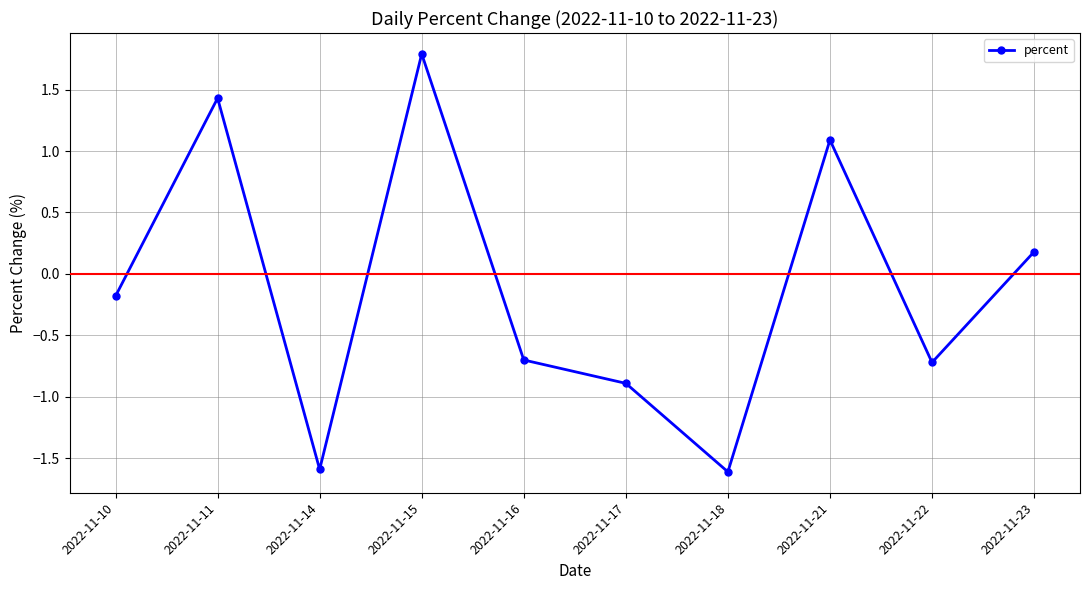

How many values are above zero?

4